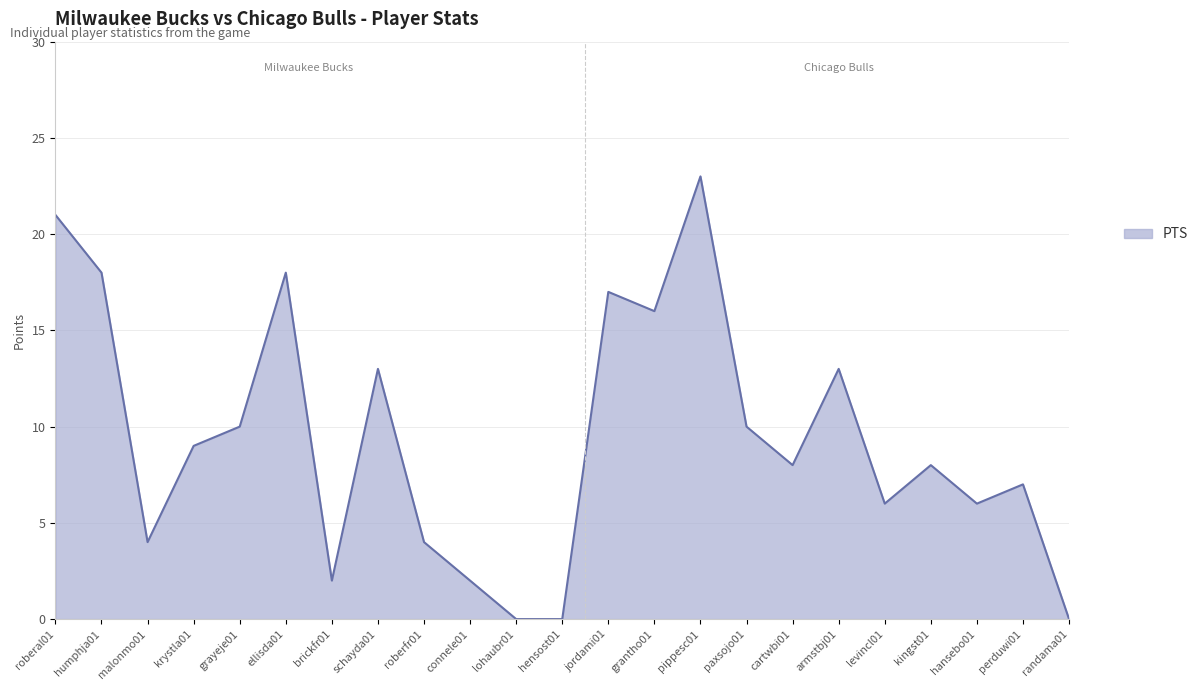

The value at connele01 is 2. True or false?

True